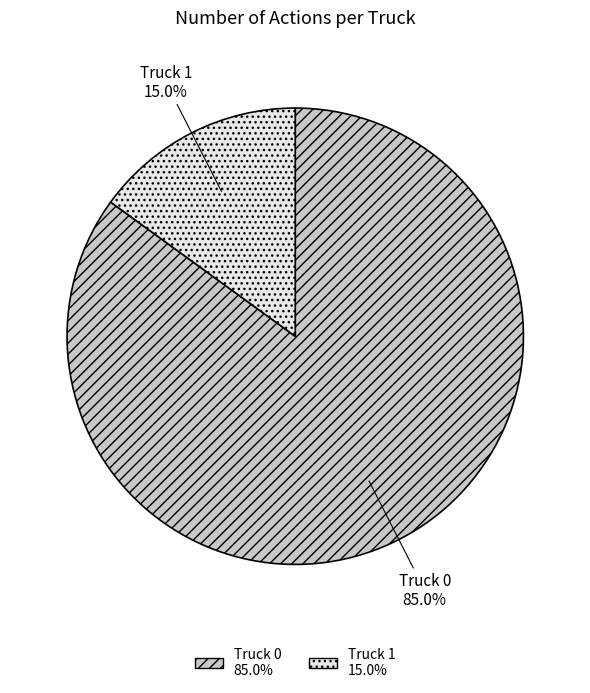

Which category has the biggest portion of the pie?

Truck 0